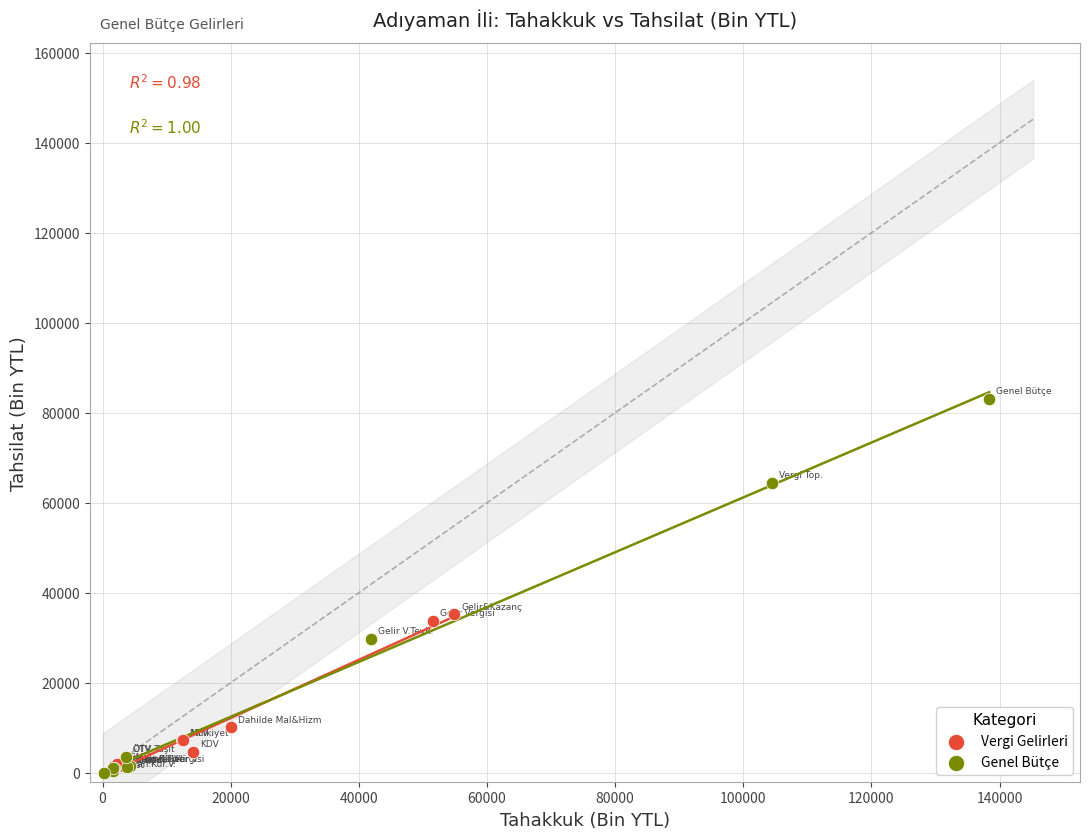

Which series reaches the maximum Y coordinate?

Genel Bütçe